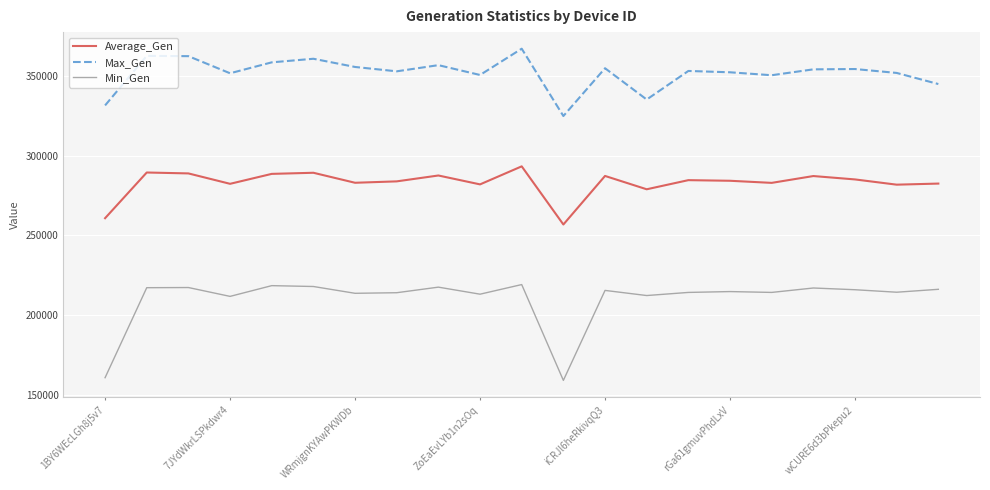

Which series has the largest range (max minus min)?

Min_Gen